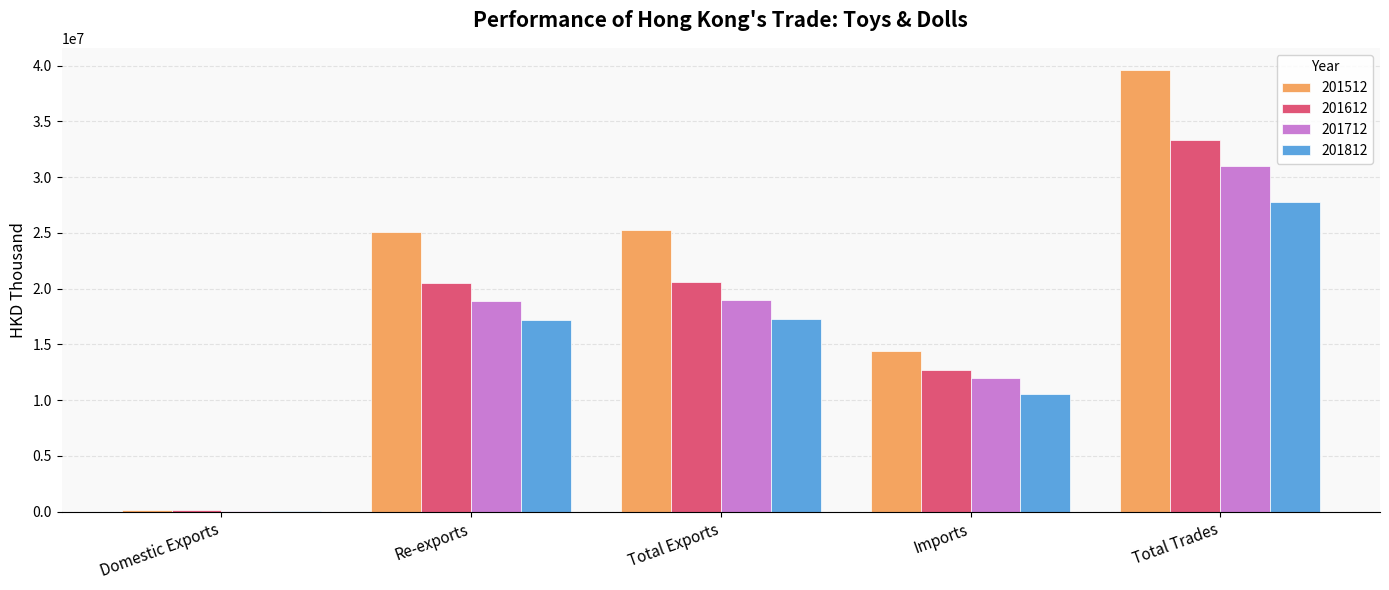

Is it true that 201612 equals 12670098.2 at Imports?

True